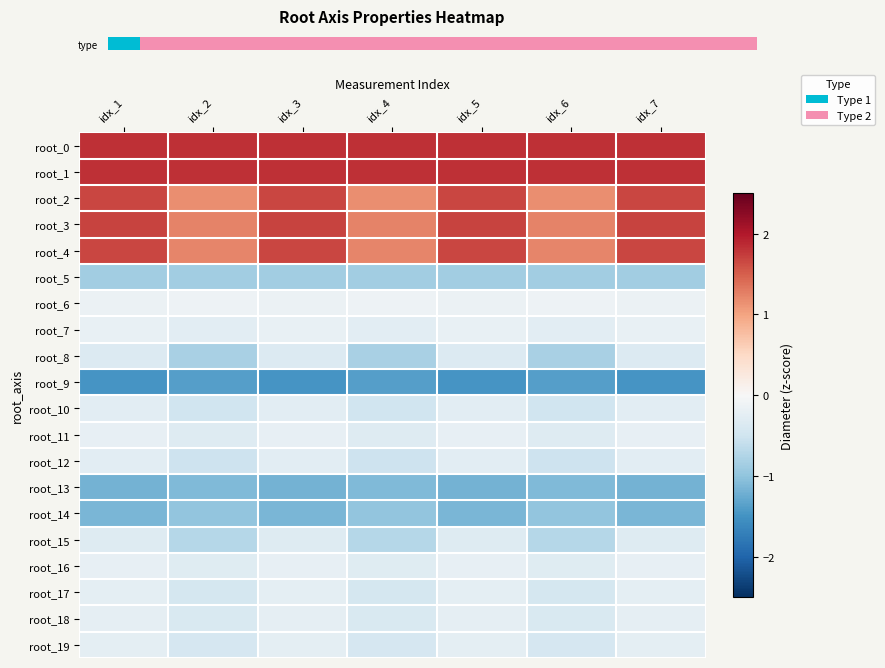

At which category is the sum across all series the highest?

idx_1